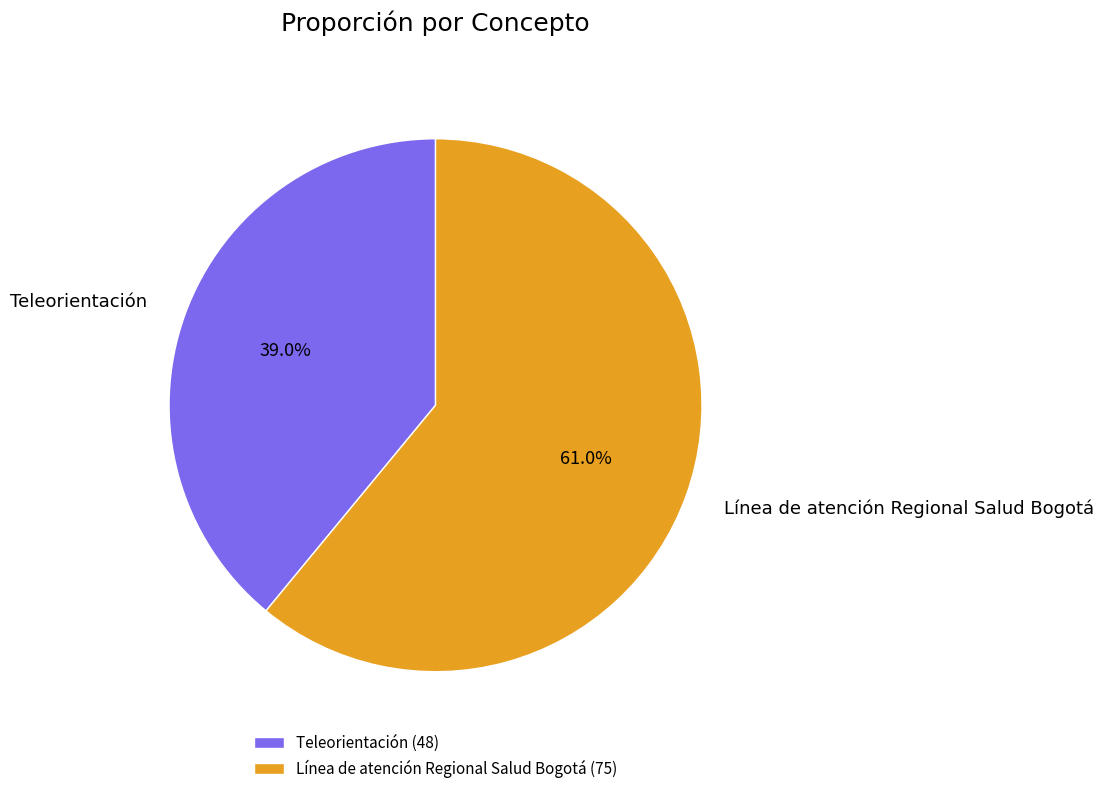

Which slice represents more than half of the pie?

Línea de atención Regional Salud Bogotá